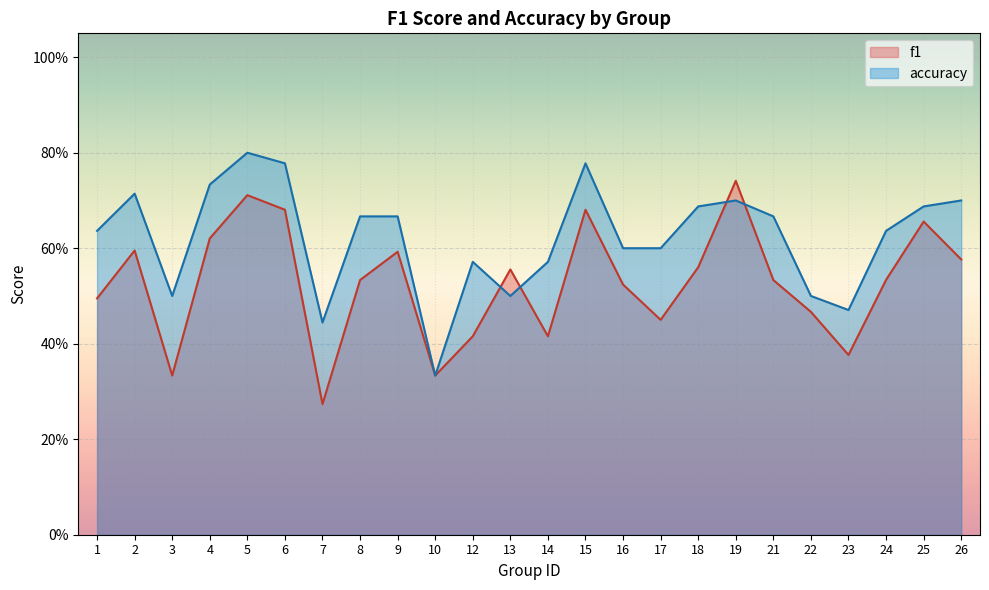

After their last crossing, which series has the higher values: f1 or accuracy?

accuracy